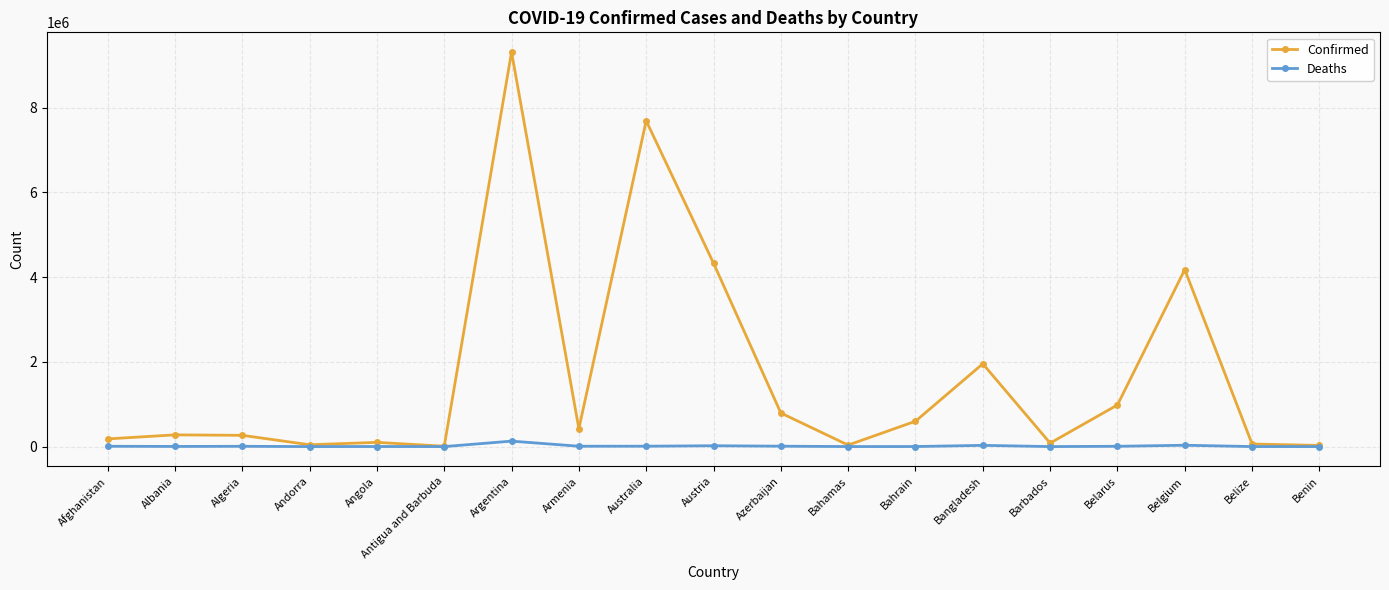

Rank the series by their maximum value, from highest to lowest.

Confirmed, Deaths